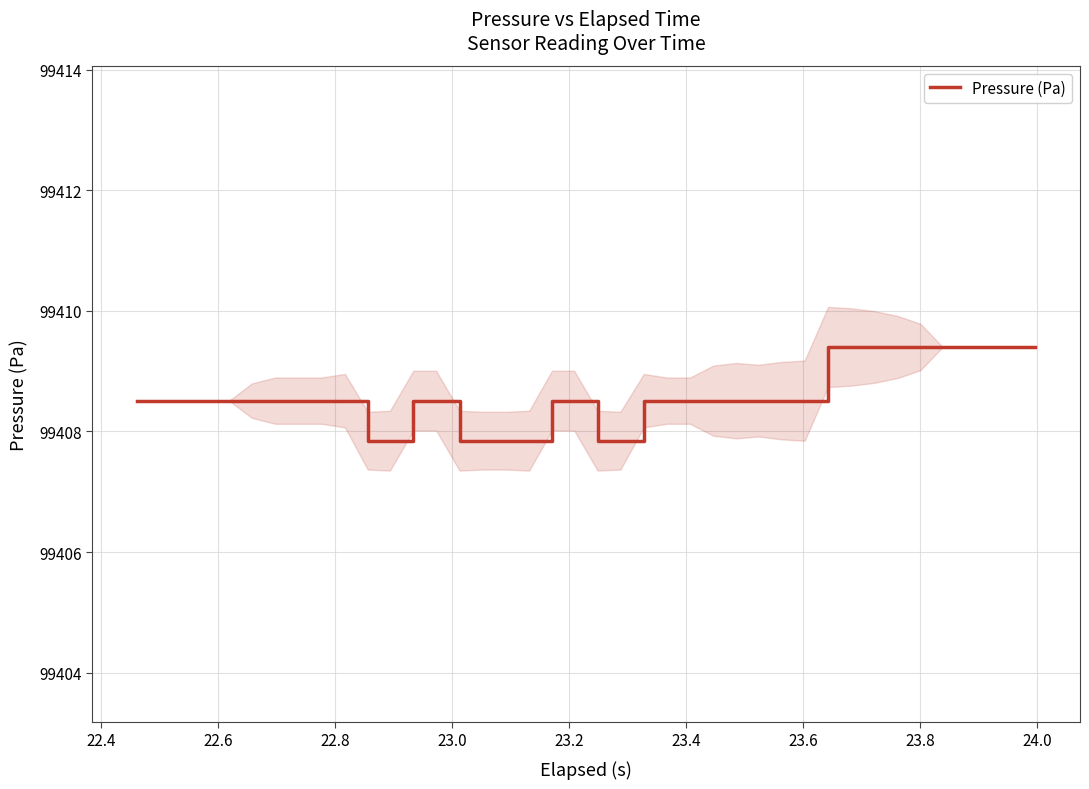

How many lines are shown in the chart?

1